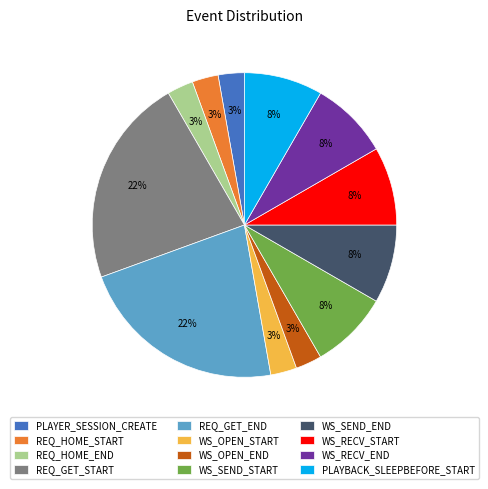

How many segments does this pie chart have?

12